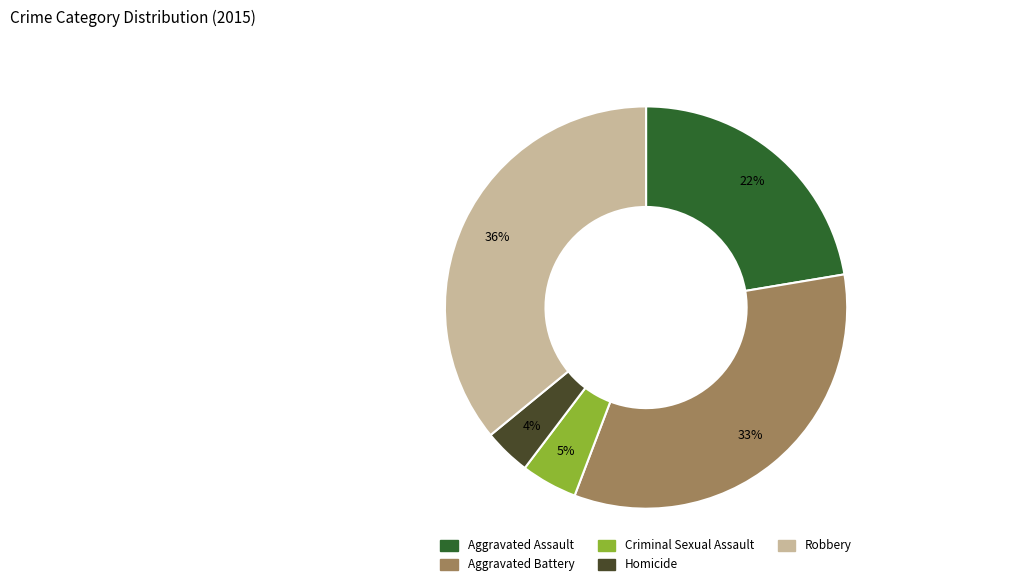

To the nearest percent, what is the average slice percentage?

20%